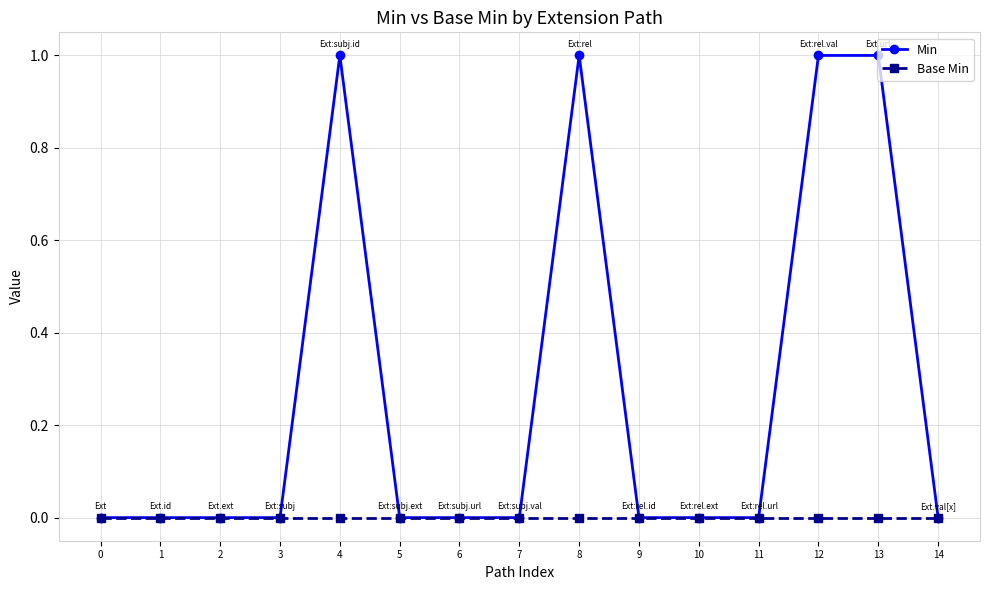

Count the number of categories in the chart.

15